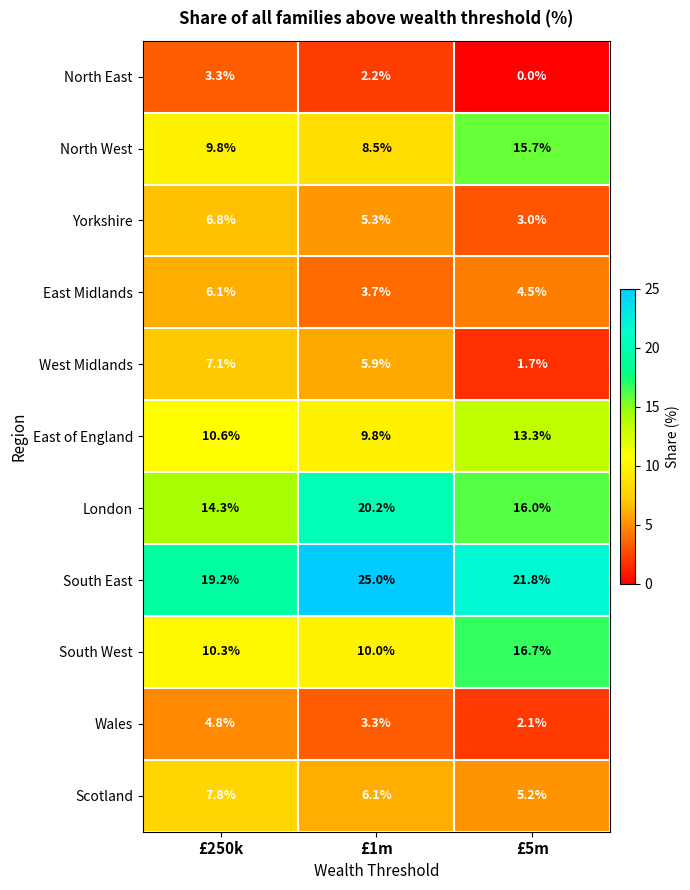

Which series has the widest spread of values?

North West